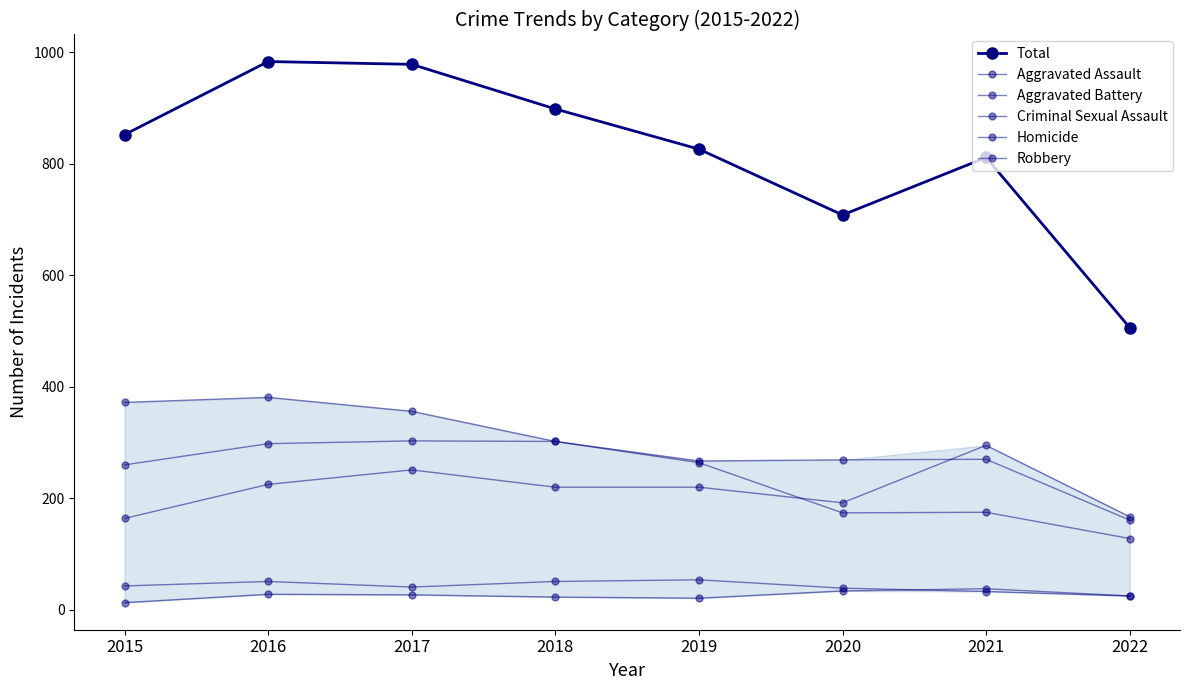

At which category is the sum across all series the highest?

2016